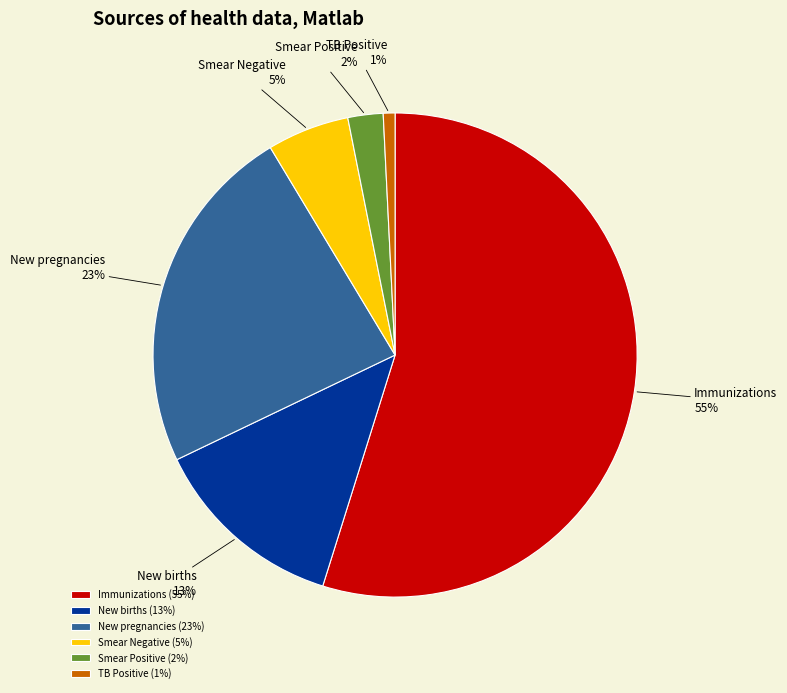

To the nearest percent, what is the average slice percentage?

17%